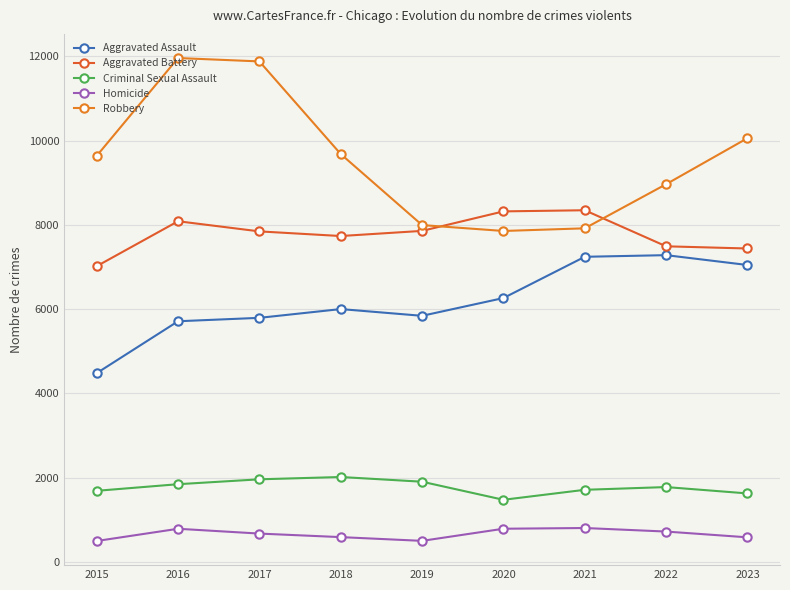

How many distinct data groups are displayed?

5